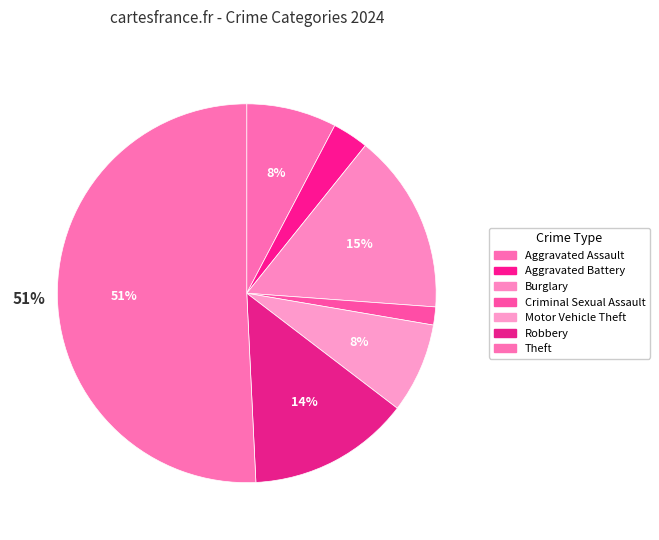

True or false: Theft accounts for 51% of the total.

True